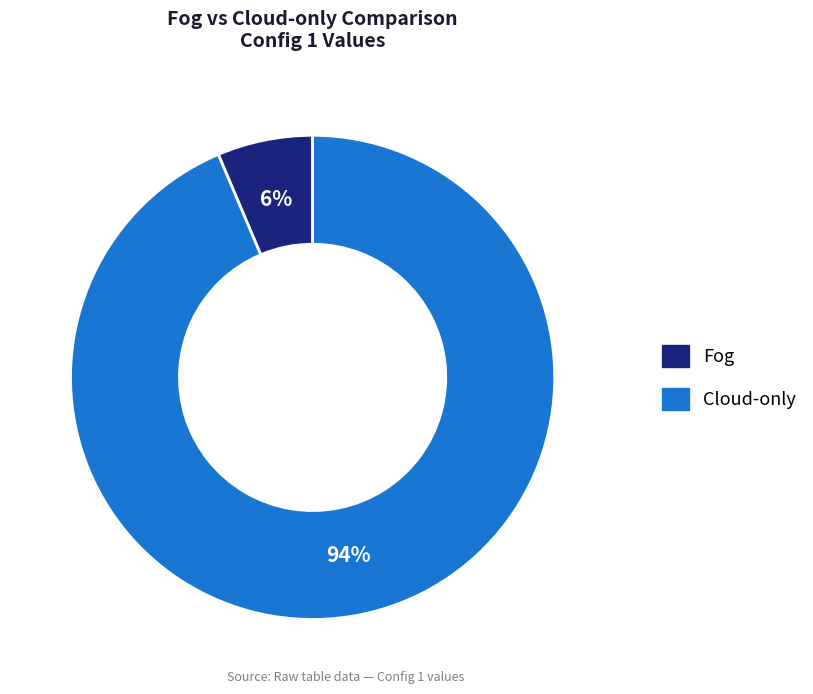

To the nearest percent, what percentage of the pie is Cloud-only?

94%